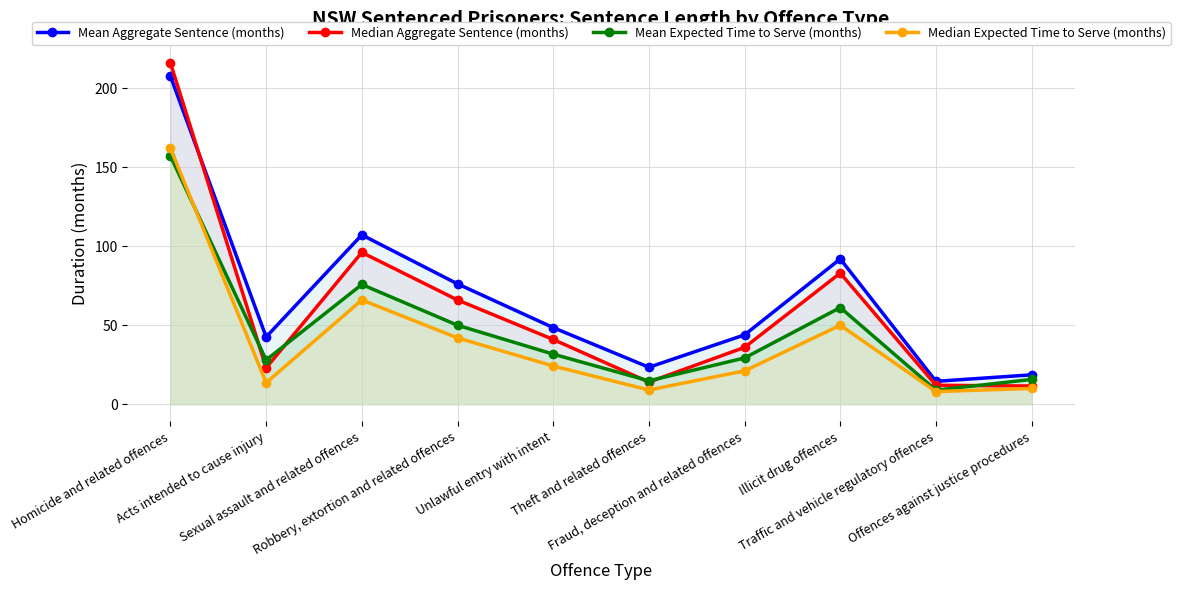

Rank the categories by Median Expected Time to Serve (months) value from highest to lowest.

Homicide and related offences, Sexual assault and related offences, Illicit drug offences, Robbery, extortion and related offences, Unlawful entry with intent, Fraud, deception and related offences, Acts intended to cause injury, Offences against justice procedures, Theft and related offences, Traffic and vehicle regulatory offences